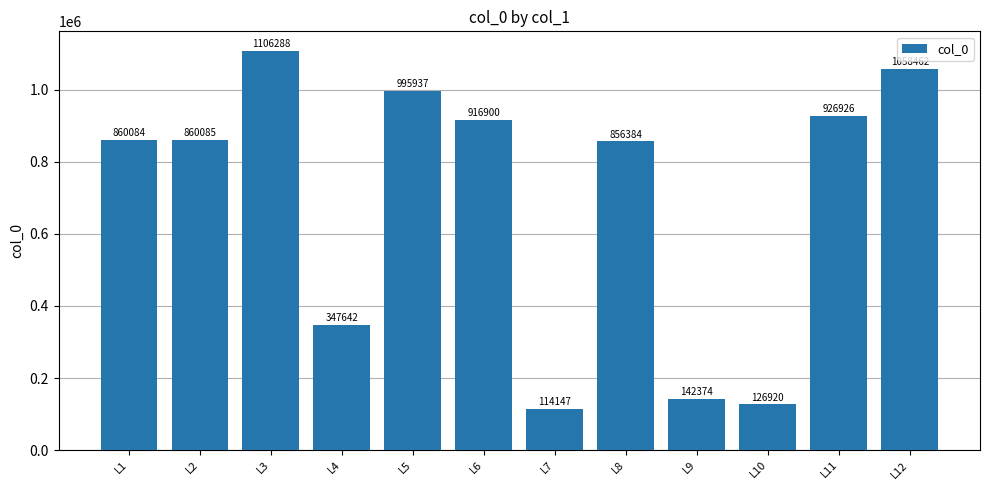

What is the average value?

692679